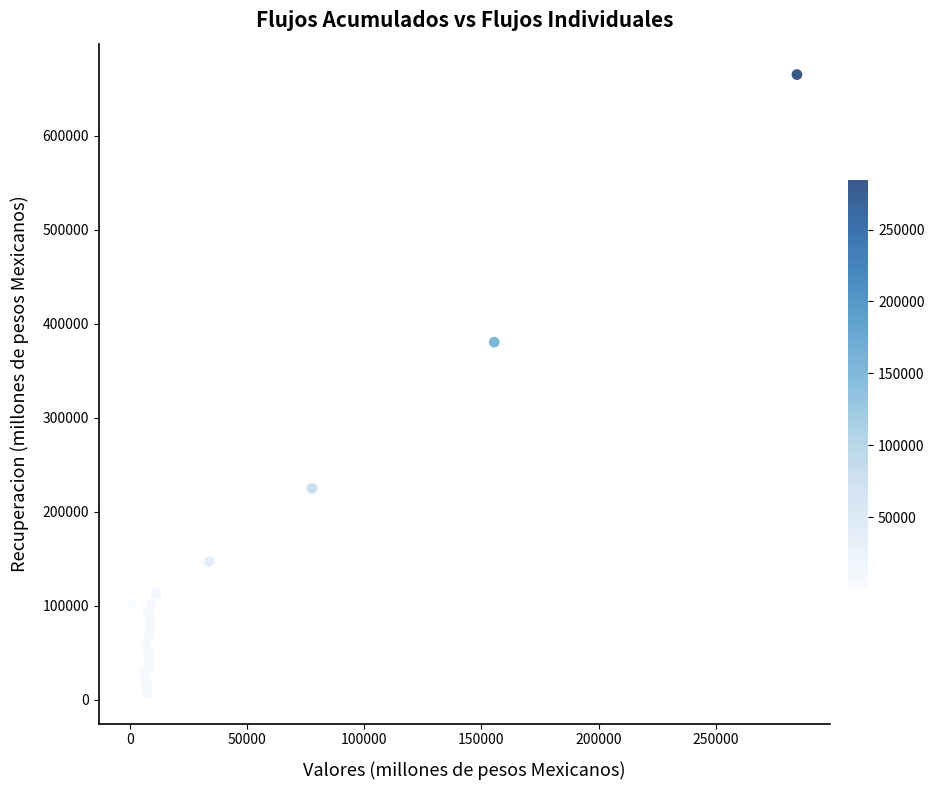

What Y value in the scatter plot is closest to 336380?

380533.8